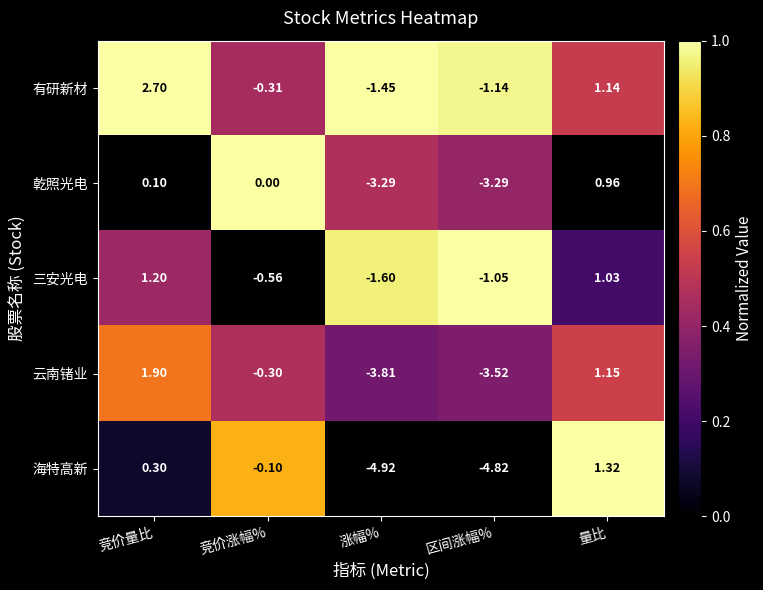

At which label is 有研新材 closest to 0?

竞价涨幅%